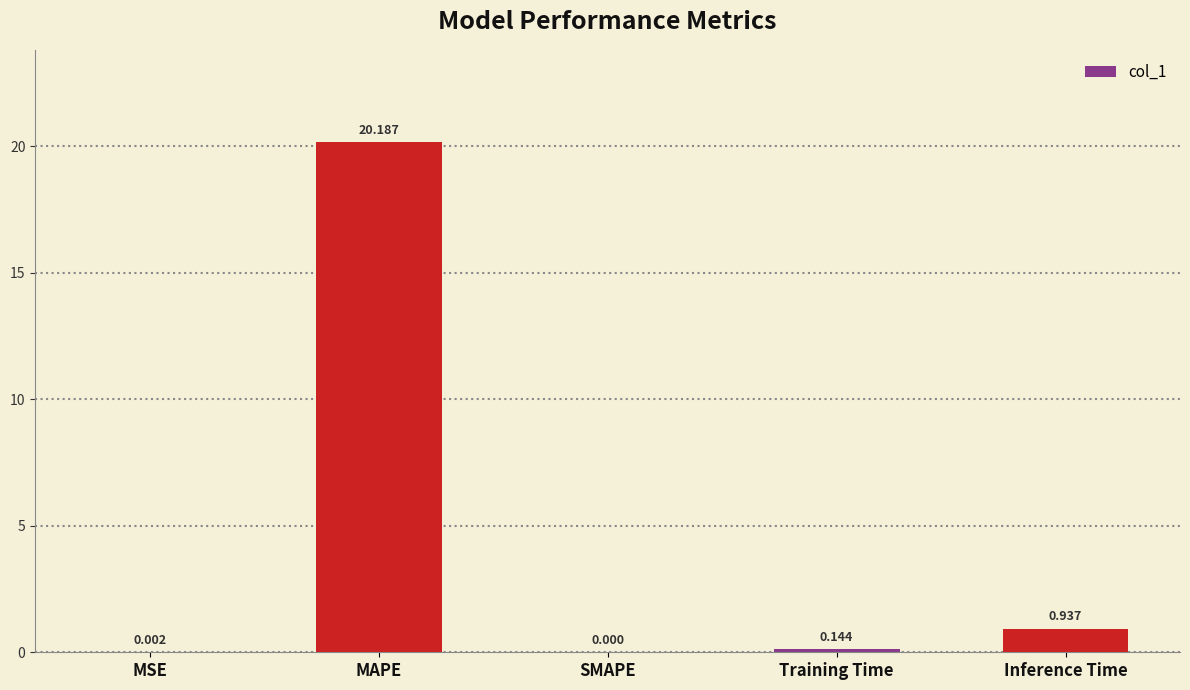

What is the sum of all values?

21.3